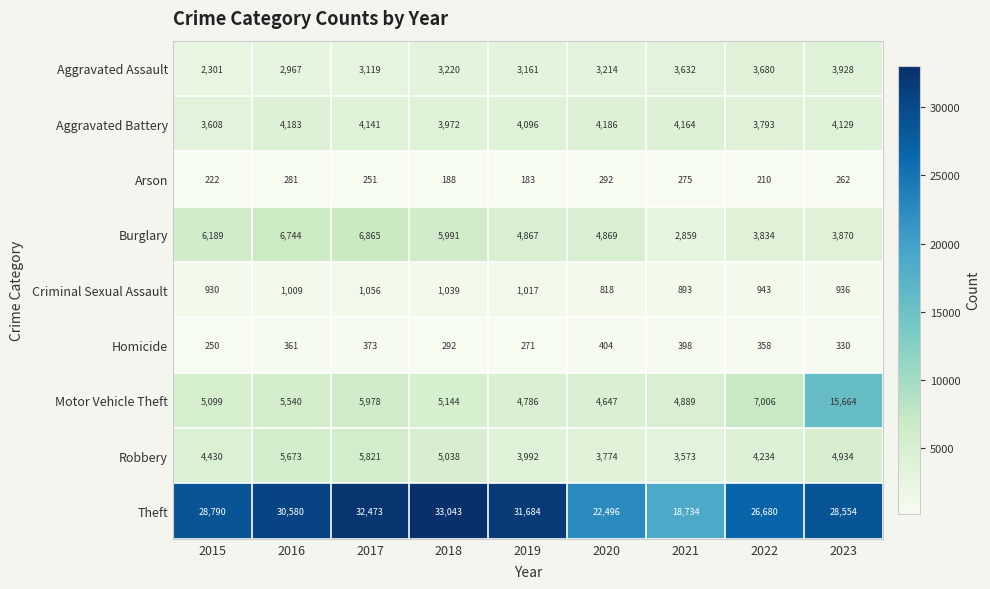

What is the spread (max minus min) of values at 2020?

22204